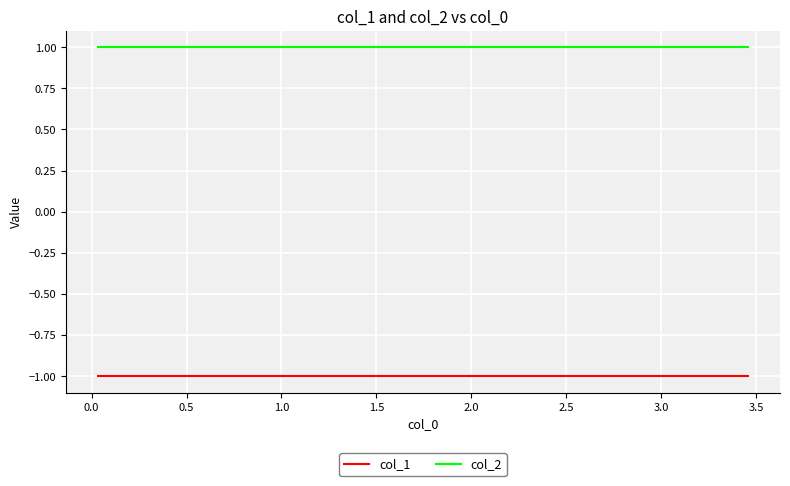

At how many categories does at least one series exceed 0?

10